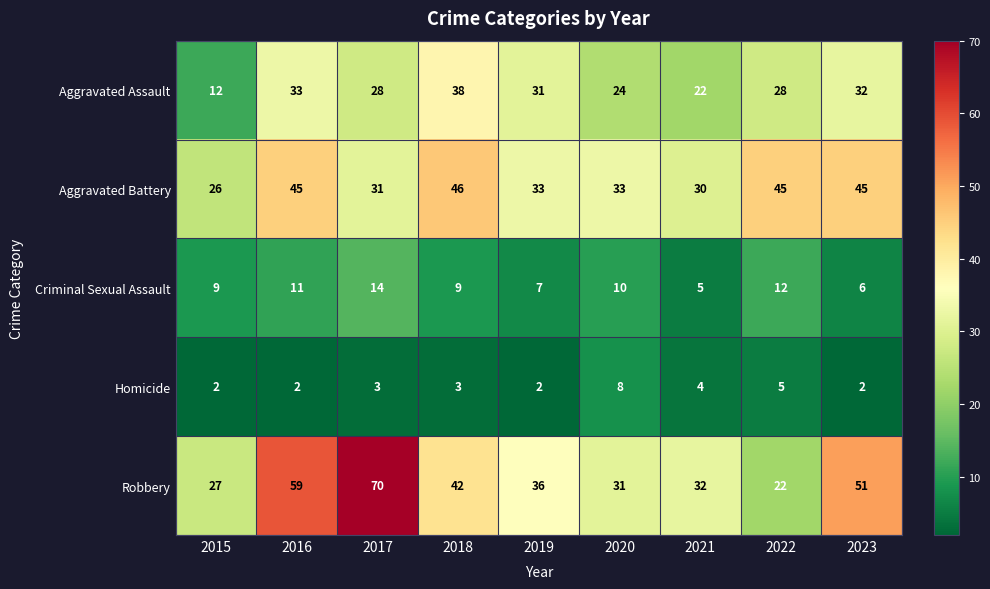

How many series are shown in this chart?

5